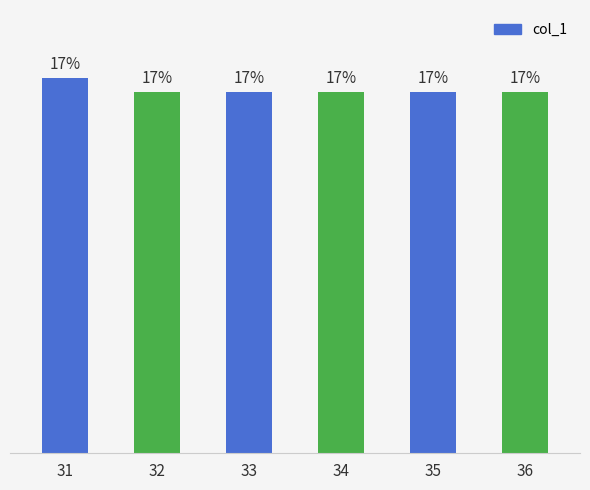

Is it true that the value at 33 is 9327.7?

False